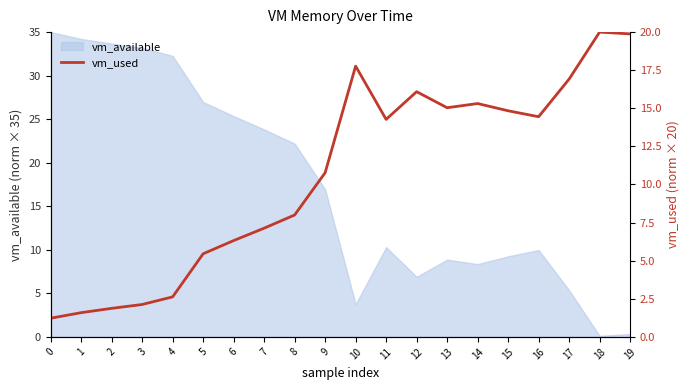

The vm_available series shows 35.0 at 0. True or false?

True